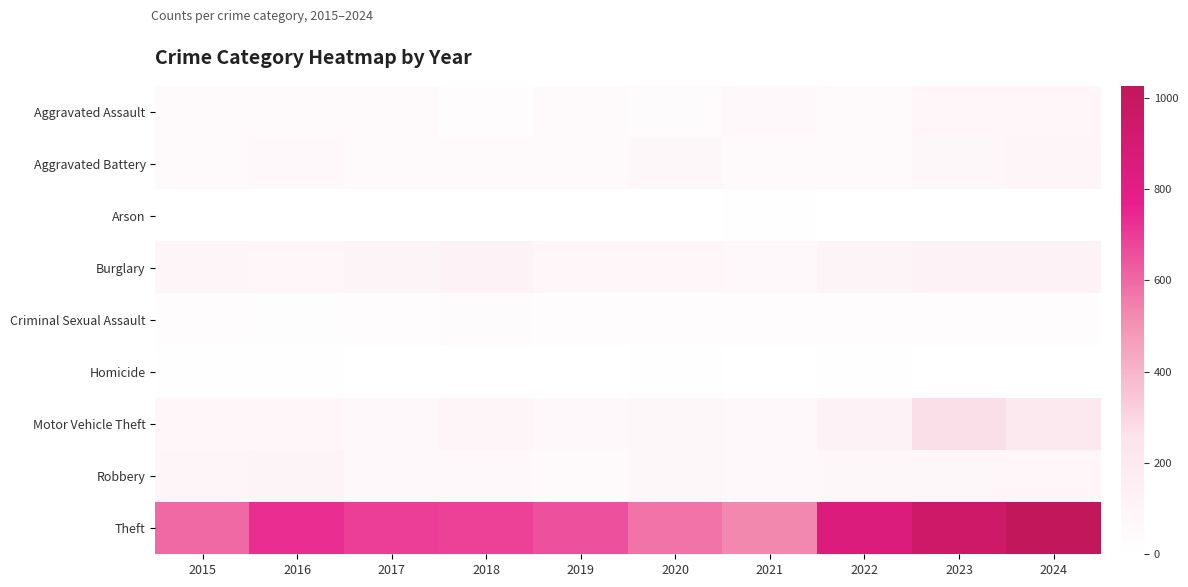

Which series has the largest total across all categories?

Theft